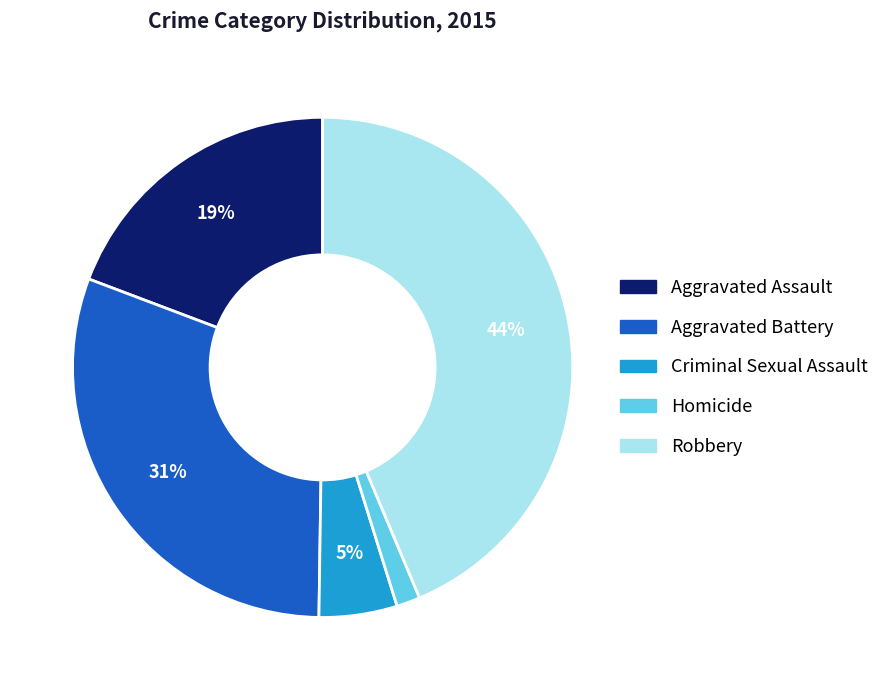

Approximately how many times larger is the value at Aggravated Battery compared to Robbery?

0.7